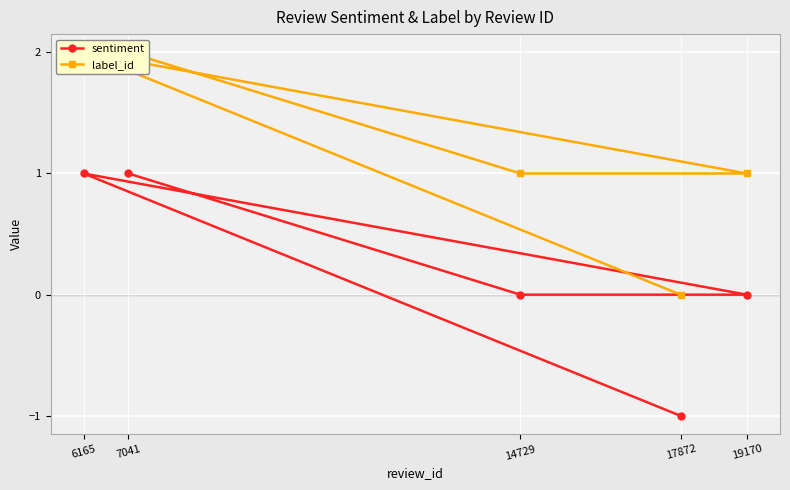

True or false: sentiment has a value of 1 at 7041.

True